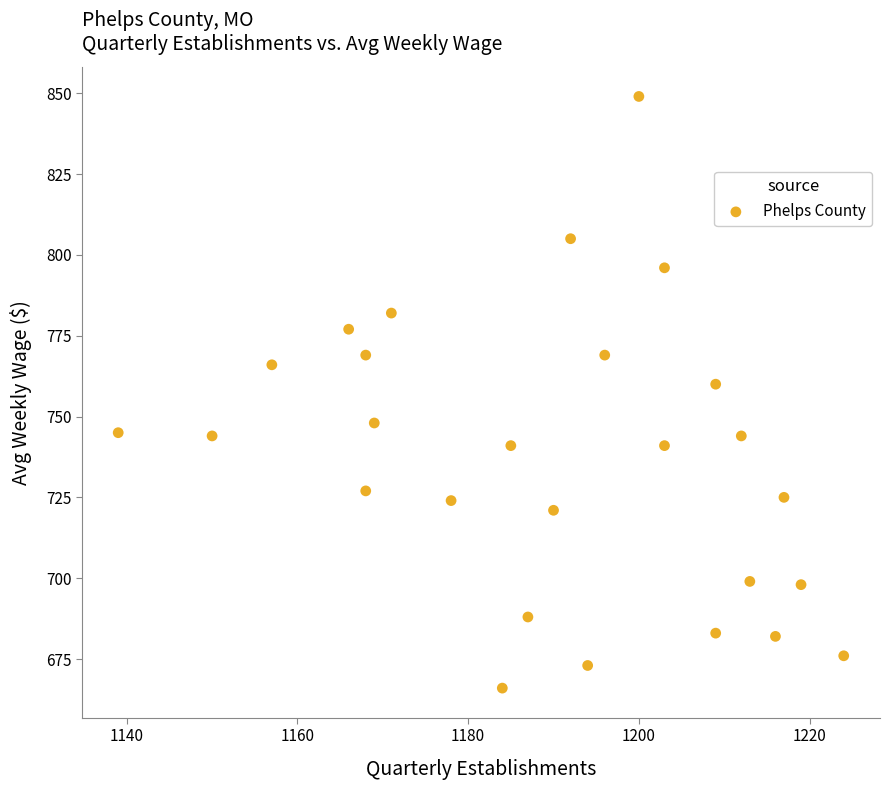

What is the range of Y values (max minus min)?

183